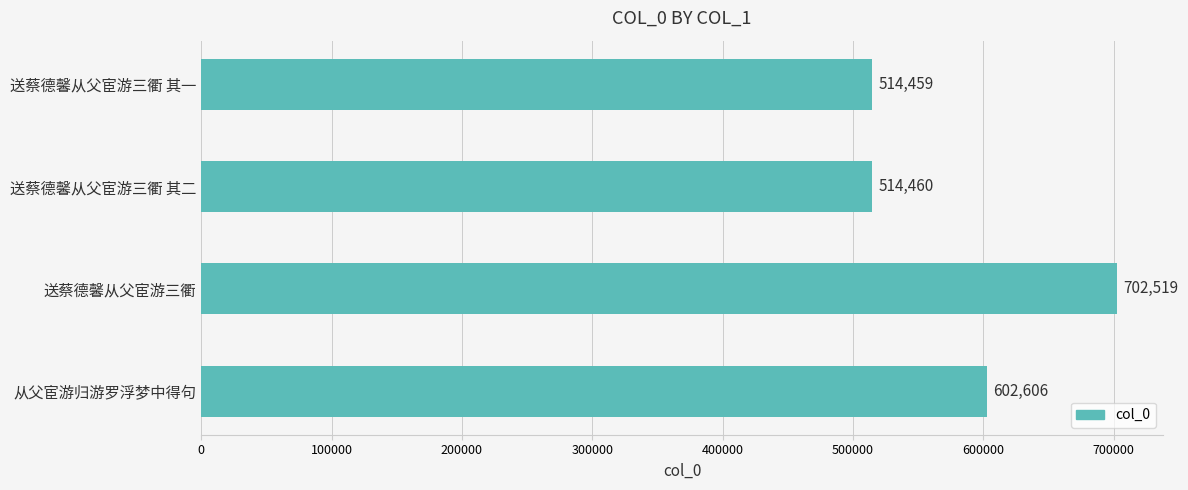

Between 送蔡德馨从父宦游三衢 其一 and 送蔡德馨从父宦游三衢 其二, which is larger?

送蔡德馨从父宦游三衢 其二